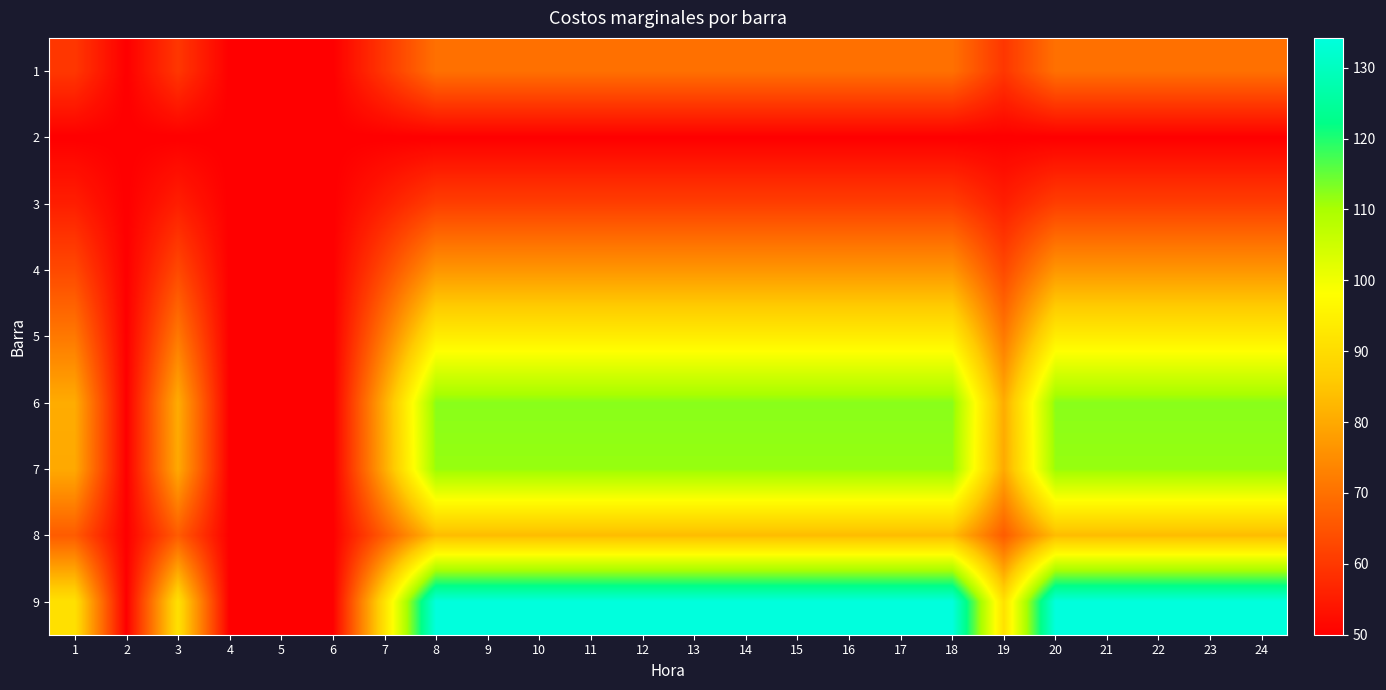

Reading left to right, what are all the values shown in this chart?

1: 1=59.8	2=50.0	3=59.8	4=50.0	5=50.0	6=50.0	7=59.8	8=70.0	9=70.0	10=70.0	11=70.0	12=70.0	13=70.0	14=70.0	15=70.0	16=70.0	17=70.0	18=70.0	19=59.8	20=70.0	21=70.0	22=70.0	23=70.0	24=70.0
2: 1=50.0	2=50.0	3=50.0	4=50.0	5=50.0	6=50.0	7=50.0	8=50.0	9=50.0	10=50.0	11=50.0	12=50.0	13=50.0	14=50.0	15=50.0	16=50.0	17=50.0	18=50.0	19=50.0	20=50.0	21=50.0	22=50.0	23=50.0	24=50.0
3: 1=55.4	2=50.0	3=55.4	4=50.0	5=50.0	6=50.0	7=55.4	8=61.1	9=61.1	10=61.1	11=61.1	12=61.1	13=61.1	14=61.1	15=61.1	16=61.1	17=61.1	18=61.1	19=55.4	20=61.1	21=61.1	22=61.1	23=61.1	24=61.1
4: 1=63.0	2=50.0	3=63.0	4=50.0	5=50.0	6=50.0	7=63.0	8=76.6	9=76.6	10=76.6	11=76.6	12=76.6	13=76.6	14=76.6	15=76.6	16=76.6	17=76.6	18=76.6	19=63.0	20=76.6	21=76.6	22=76.6	23=76.6	24=76.6
5: 1=71.4	2=50.0	3=71.4	4=50.0	5=50.0	6=50.0	7=71.4	8=93.9	9=93.9	10=93.9	11=93.9	12=93.9	13=93.9	14=93.9	15=93.9	16=93.9	17=93.9	18=93.9	19=71.4	20=93.9	21=93.9	22=93.9	23=93.9	24=93.9
6: 1=80.5	2=50.0	3=80.5	4=50.0	5=50.0	6=50.0	7=80.5	8=112.4	9=112.4	10=112.4	11=112.4	12=112.4	13=112.4	14=112.4	15=112.4	16=112.4	17=112.4	18=112.4	19=80.5	20=112.4	21=112.4	22=112.4	23=112.4	24=112.4
7: 1=80.0	2=50.0	3=80.0	4=50.0	5=50.0	6=50.0	7=80.0	8=111.5	9=111.5	10=111.5	11=111.5	12=111.5	13=111.5	14=111.5	15=111.5	16=111.5	17=111.5	18=111.5	19=80.0	20=111.5	21=111.5	22=111.5	23=111.5	24=111.5
8: 1=66.3	2=50.0	3=66.3	4=50.0	5=50.0	6=50.0	7=66.3	8=83.3	9=83.3	10=83.3	11=83.3	12=83.3	13=83.3	14=83.3	15=83.3	16=83.3	17=83.3	18=83.3	19=66.3	20=83.3	21=83.3	22=83.3	23=83.3	24=83.3
9: 1=91.1	2=50.0	3=91.1	4=50.0	5=50.0	6=50.0	7=91.1	8=134.2	9=134.2	10=134.2	11=134.2	12=134.2	13=134.2	14=134.2	15=134.2	16=134.2	17=134.2	18=134.2	19=91.1	20=134.2	21=134.2	22=134.2	23=134.2	24=134.2